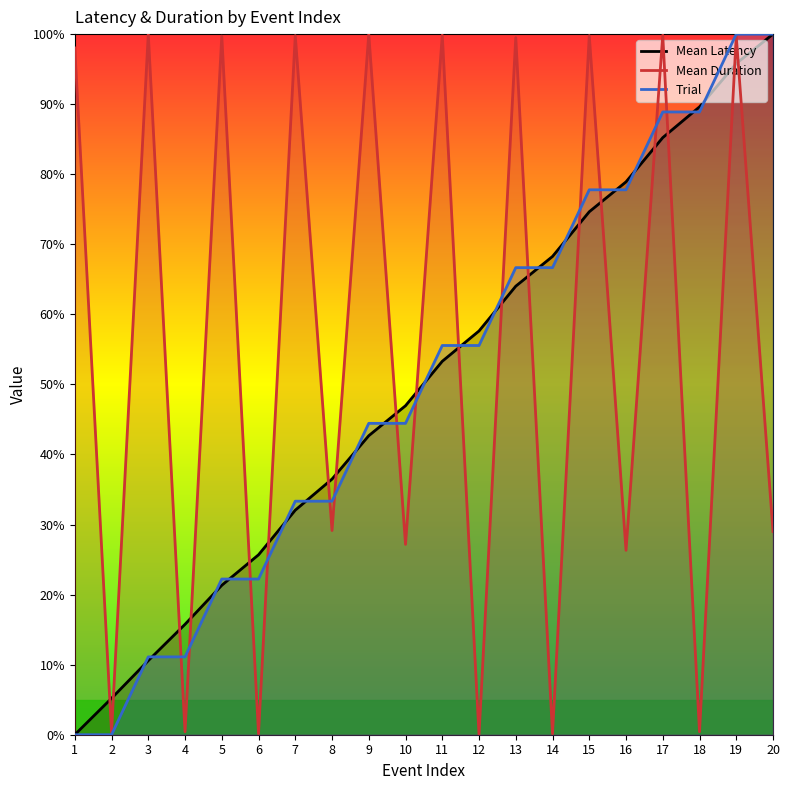

At which category does Mean Duration reach its first local peak?

3